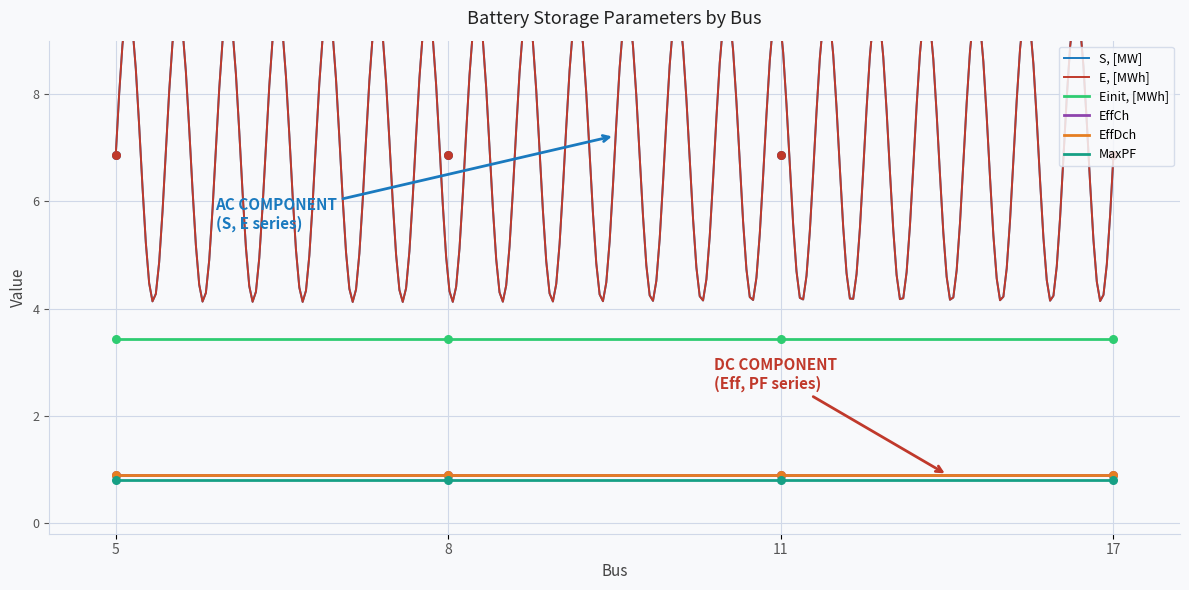

Which series reaches the maximum Y coordinate?

S, [MW]